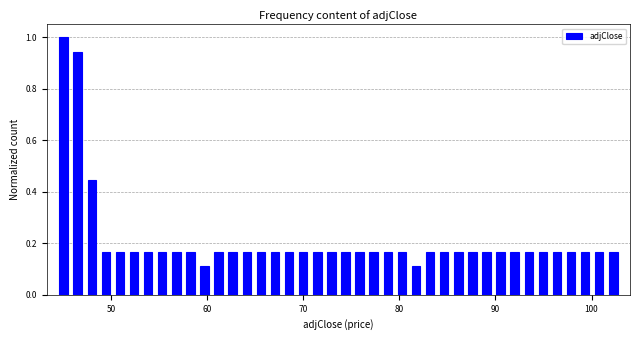

Read against the x-axis, roughly where is the centre of the tallest bar?

45